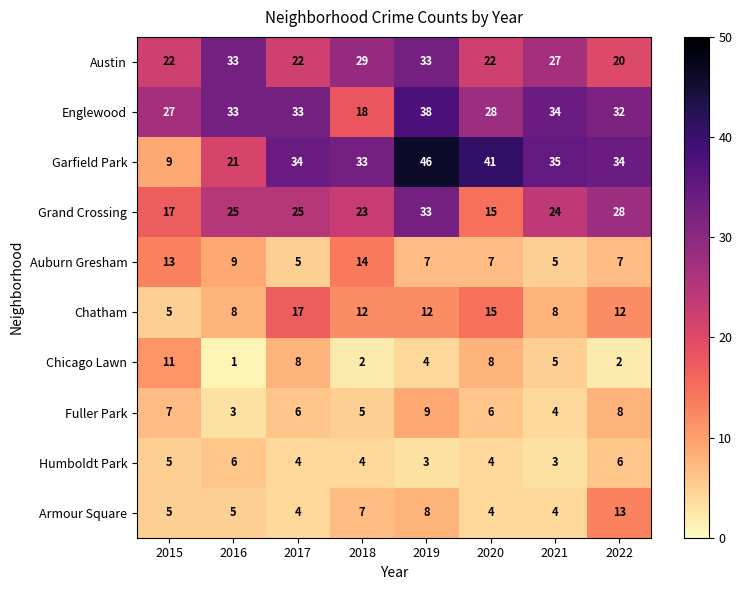

The Chatham series shows 26 at 2020. True or false?

False